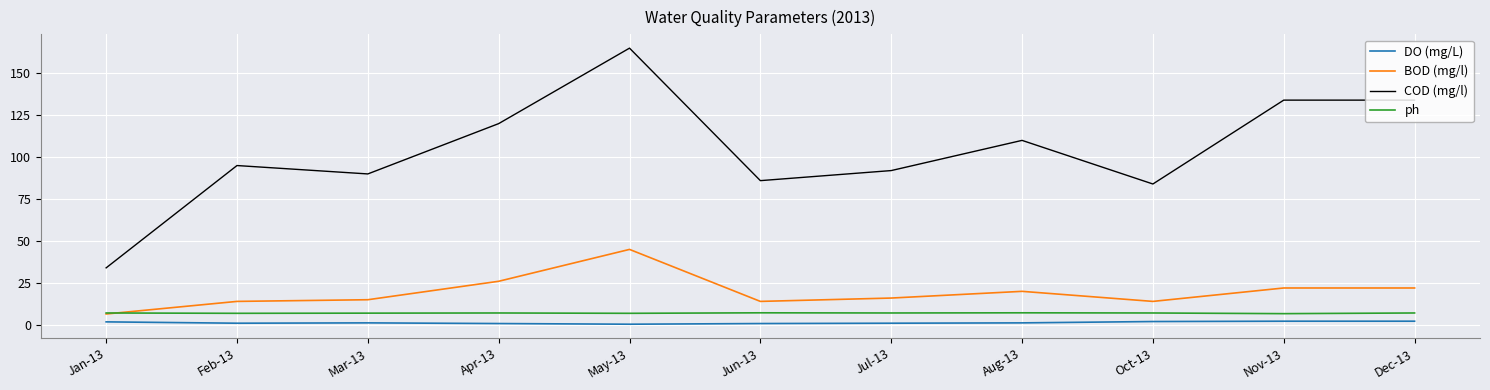

Is the value of BOD (mg/l) at Nov-13 greater than the value of COD (mg/l) at Mar-13?

No